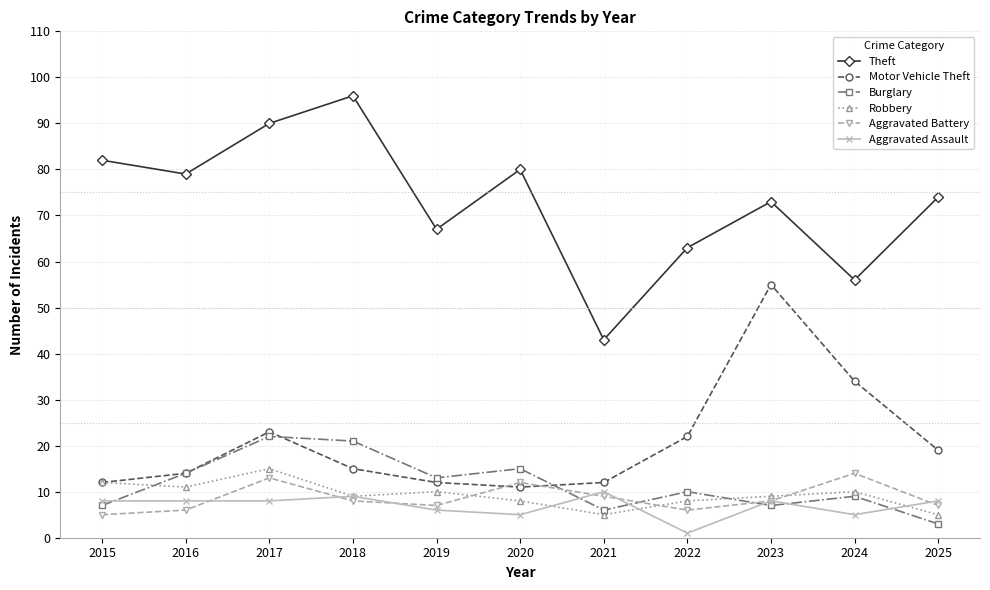

Which series has the largest range (max minus min)?

Theft